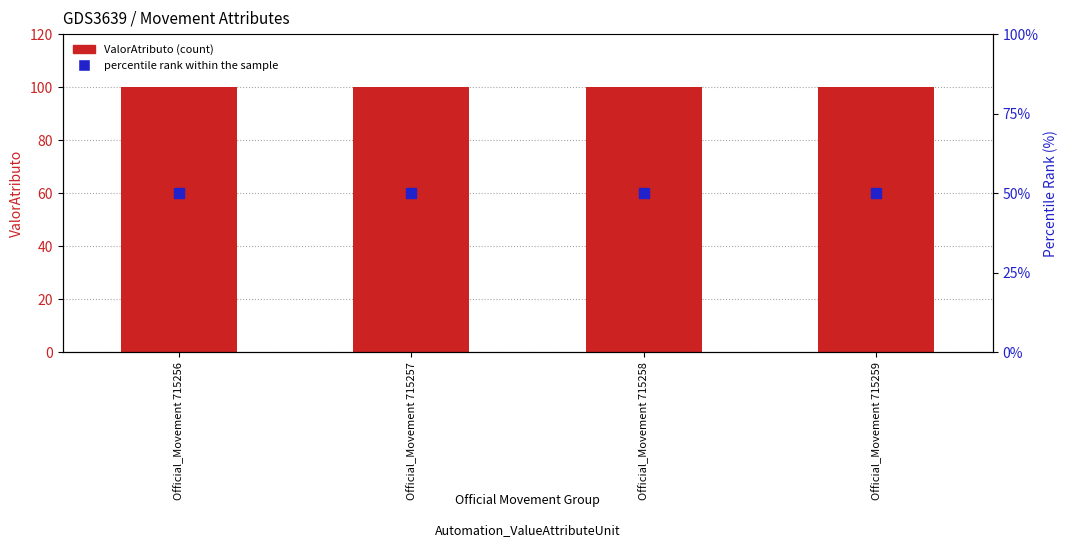

What are all the series names shown in the legend?

ValorAtributo (count), percentile rank within the sample